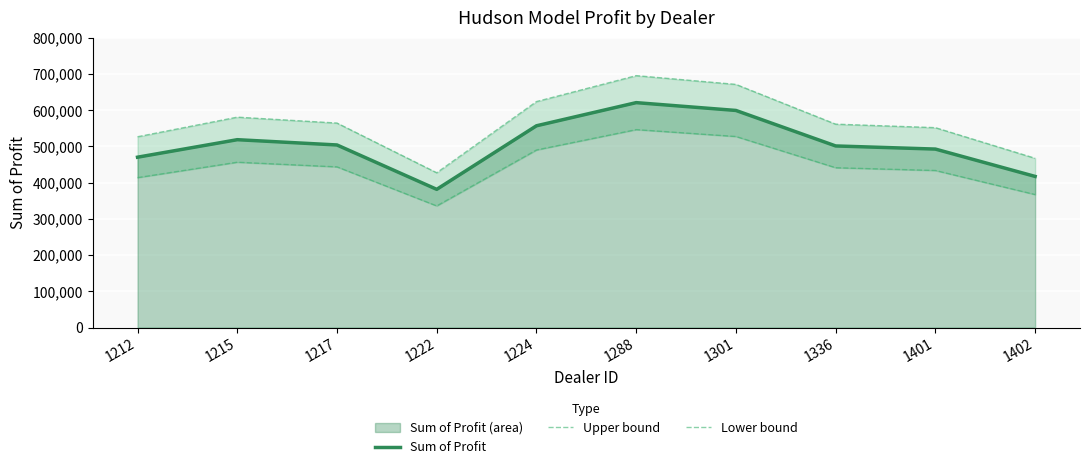

Is the value of Upper bound at 1336 greater than the value of Sum of Profit at 1212?

Yes